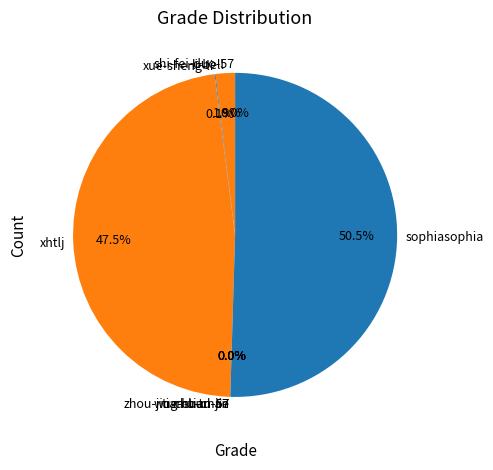

What is the largest slice in the pie chart?

sophiasophia